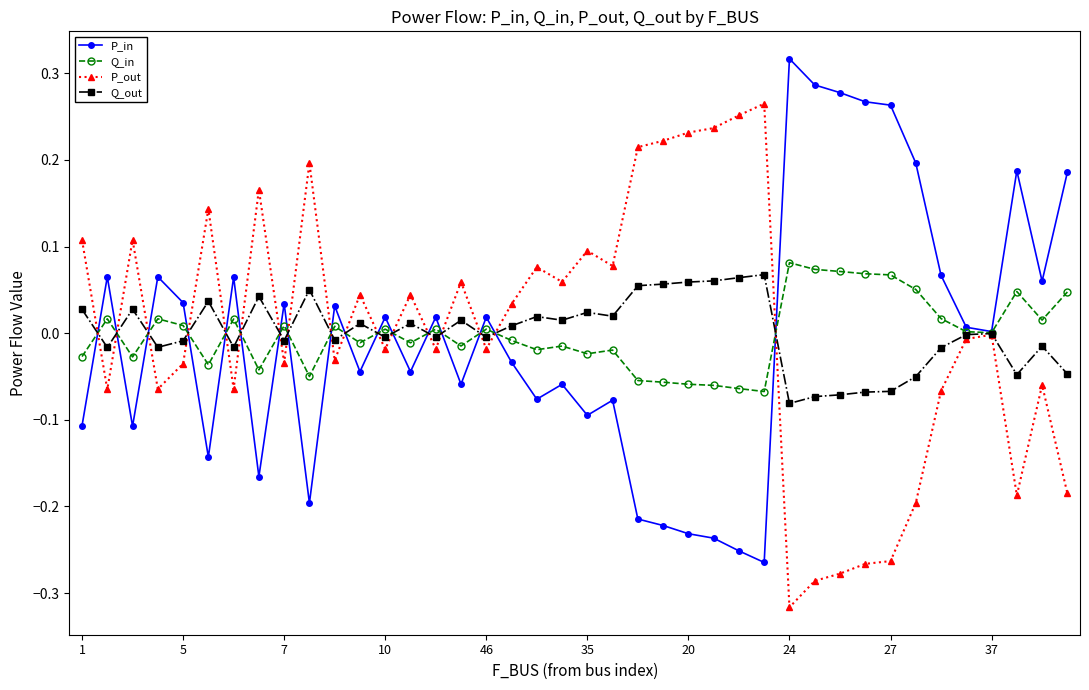

Which label corresponds to the largest value in the chart?

24